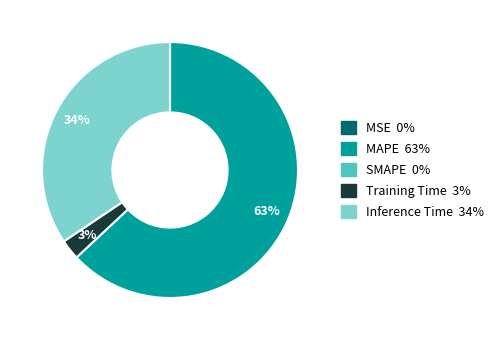

To the nearest percent, what is the difference between the largest and smallest slice percentages?

63%